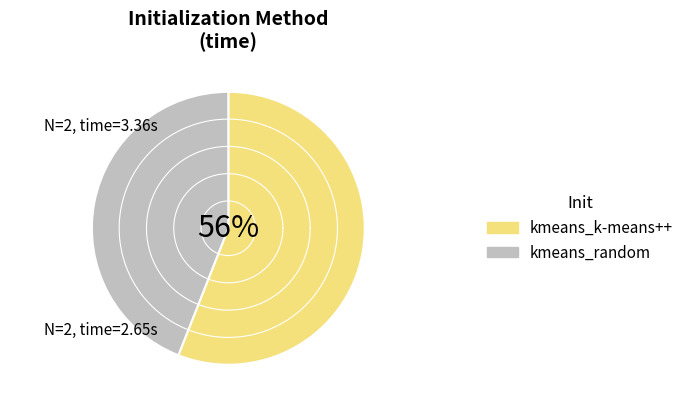

What is the majority slice?

kmeans_k-means++